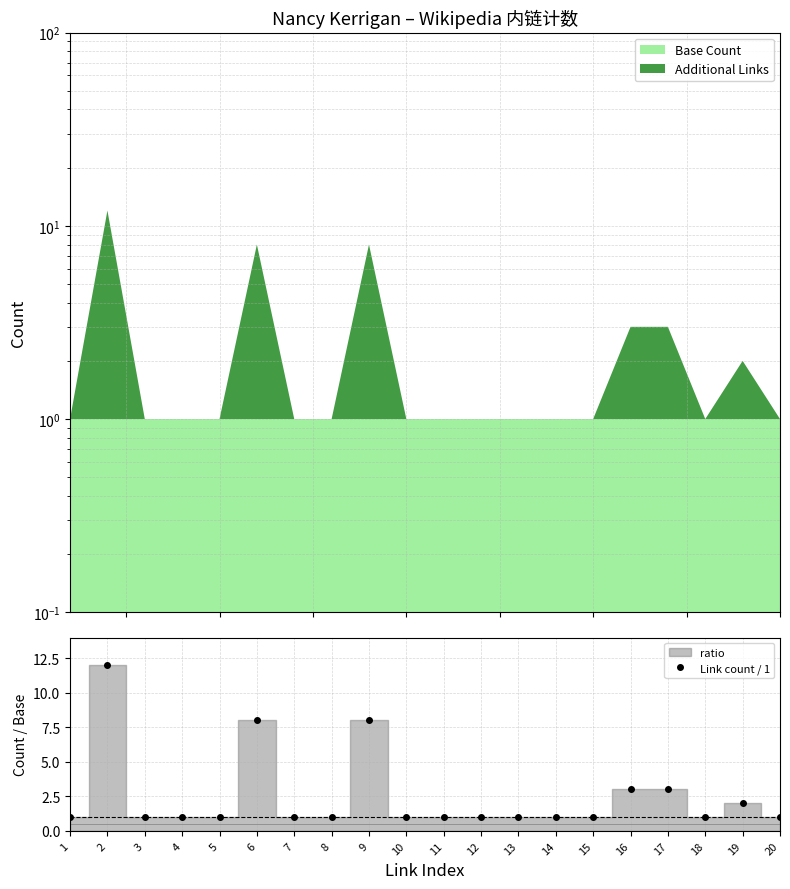

What is the greatest value displayed?

12